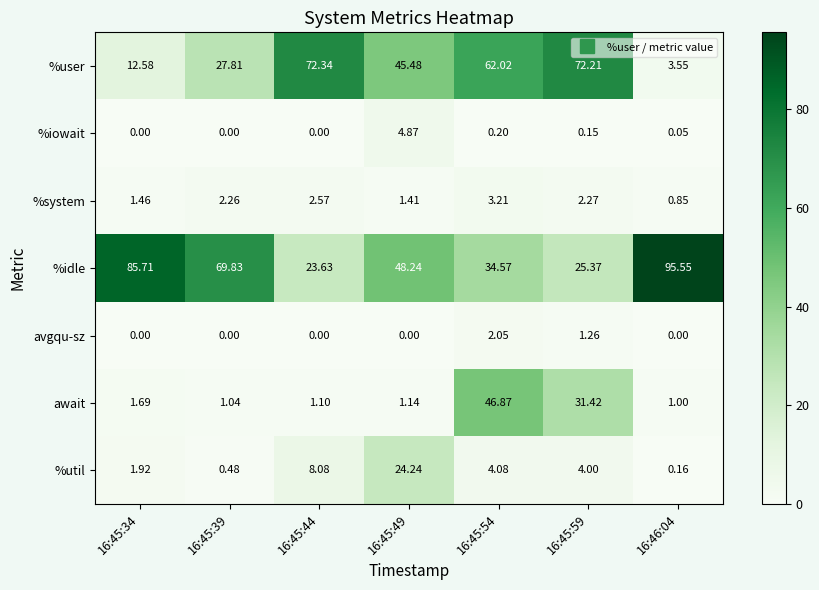

Which series has the largest range (max minus min)?

%idle